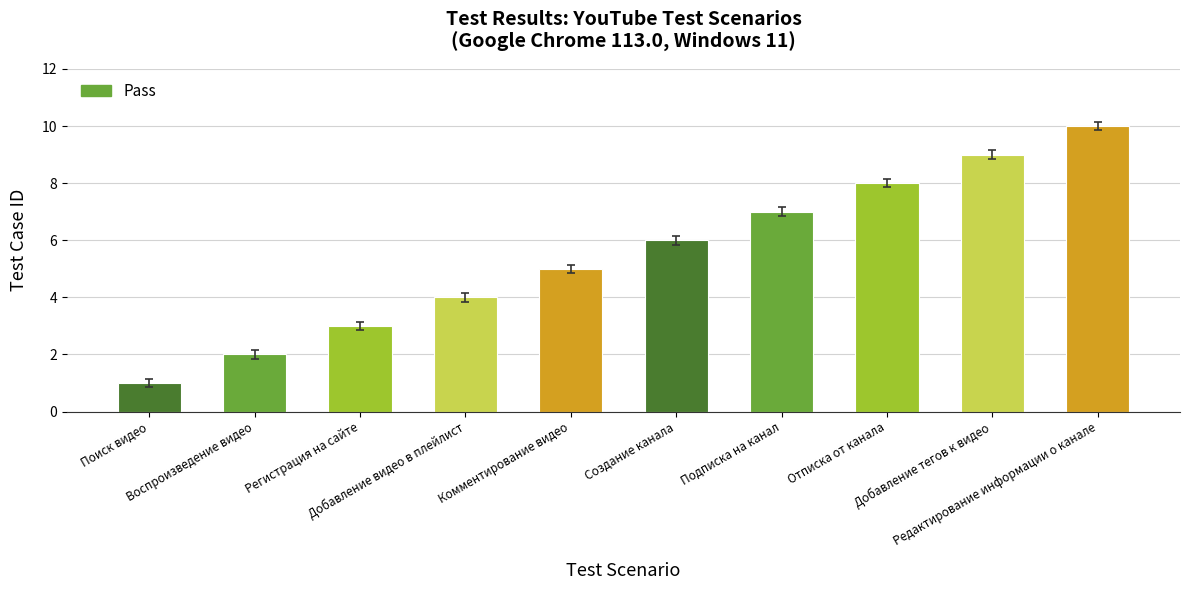

Count the values in the range 3 to 8.

6